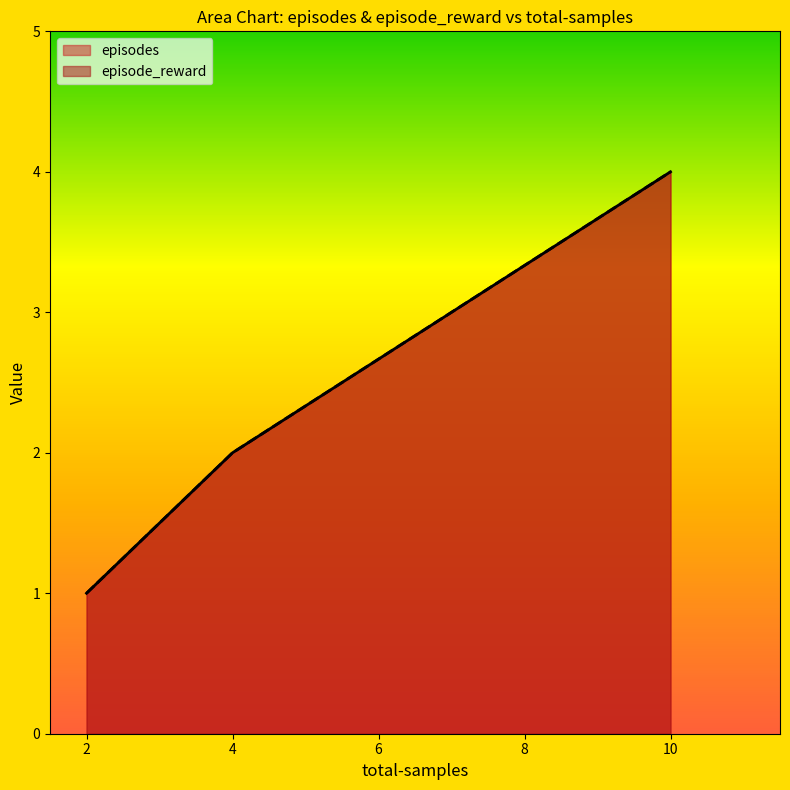

Which category has the highest value across all series?

10